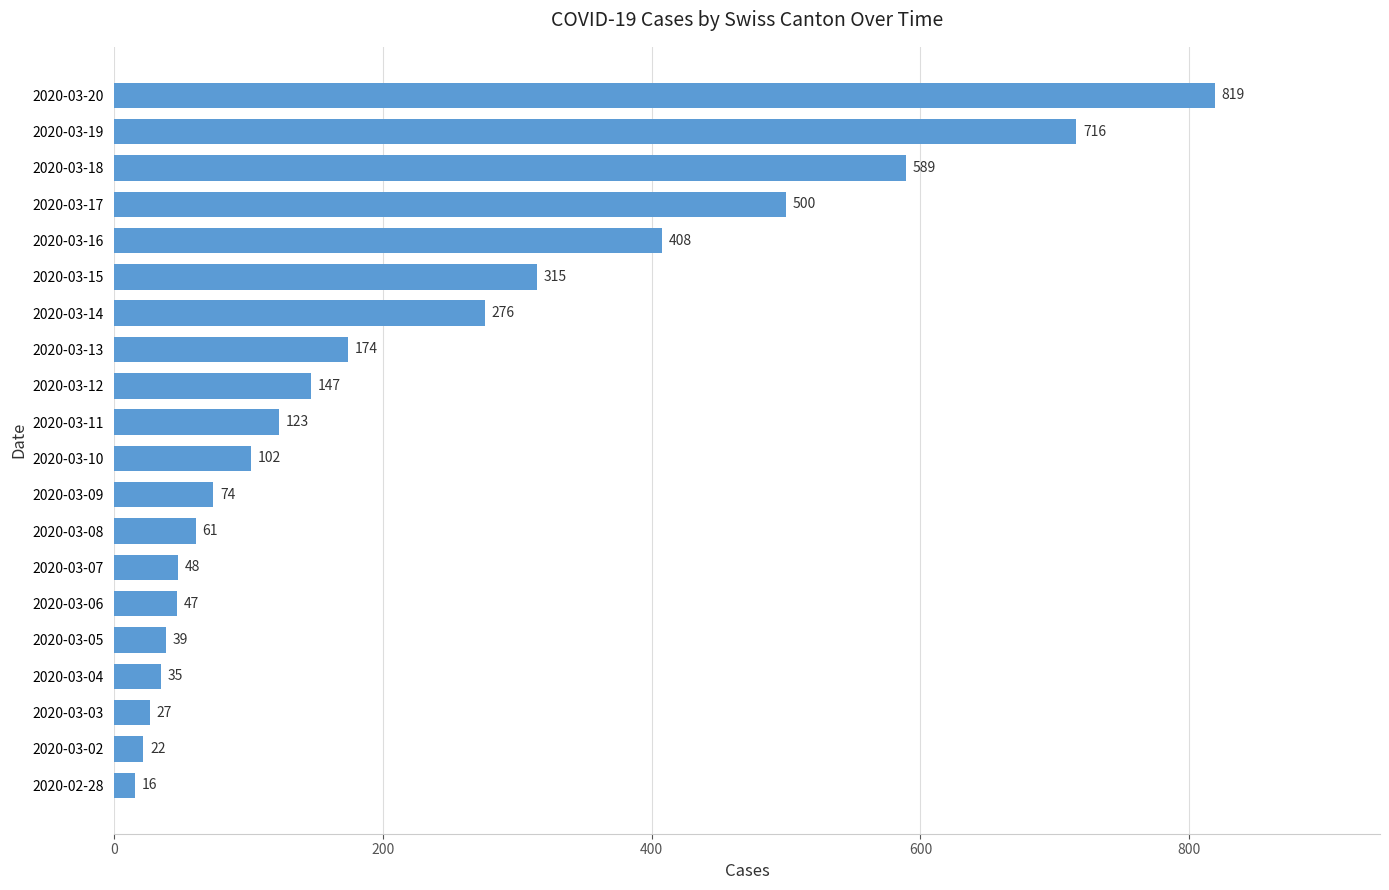

How many categories are shown in the chart?

20